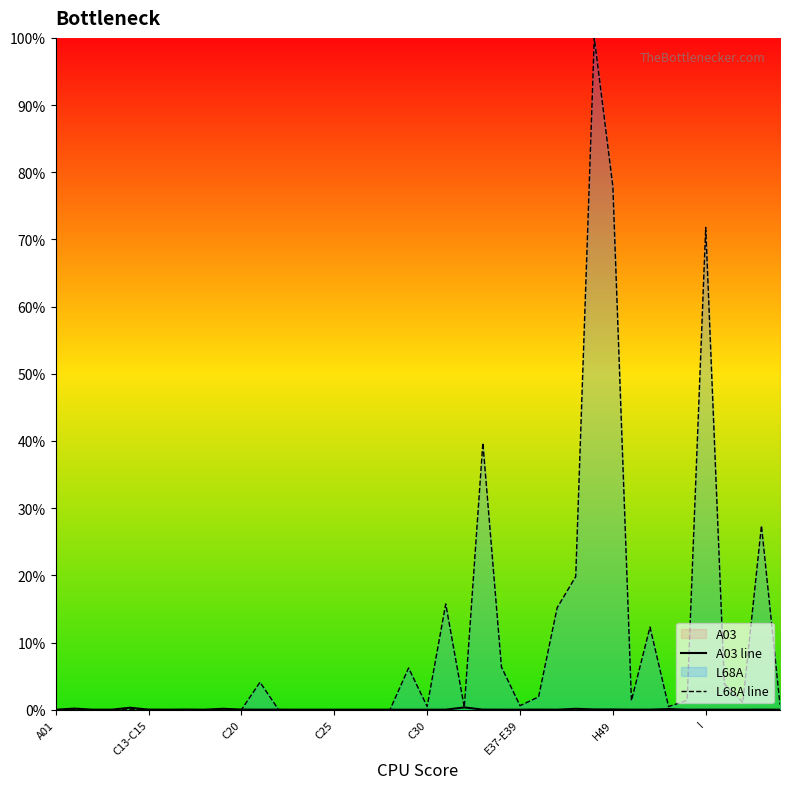

What is the approximate value of L68A line at 38?

27.4